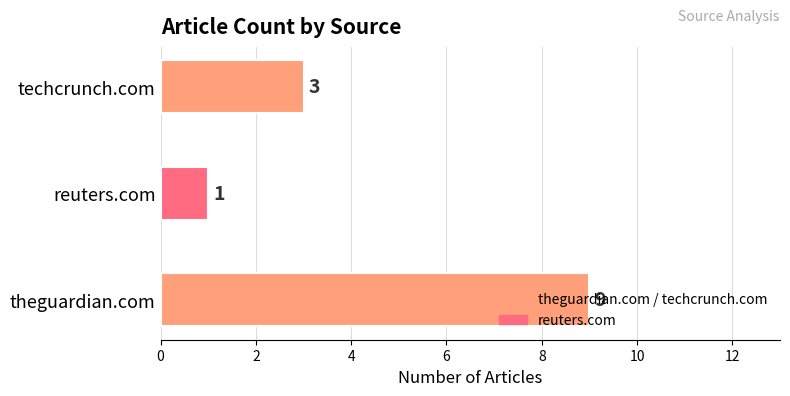

What is the difference between the values at techcrunch.com and theguardian.com?

6